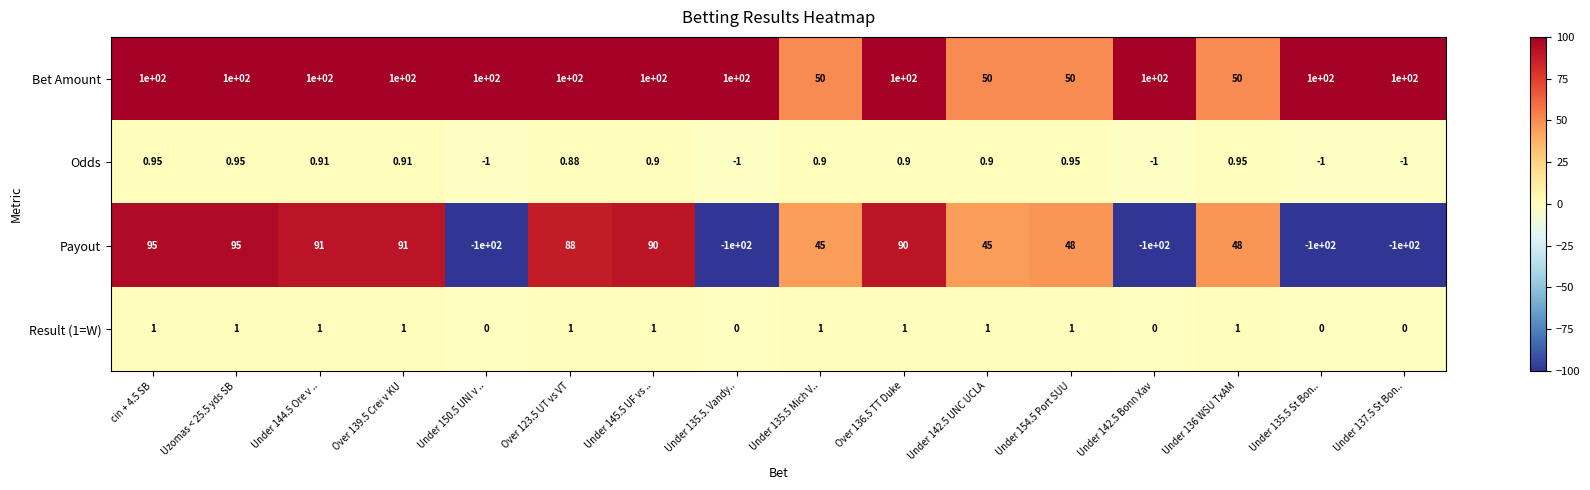

Which series has the largest total across all categories?

Bet Amount